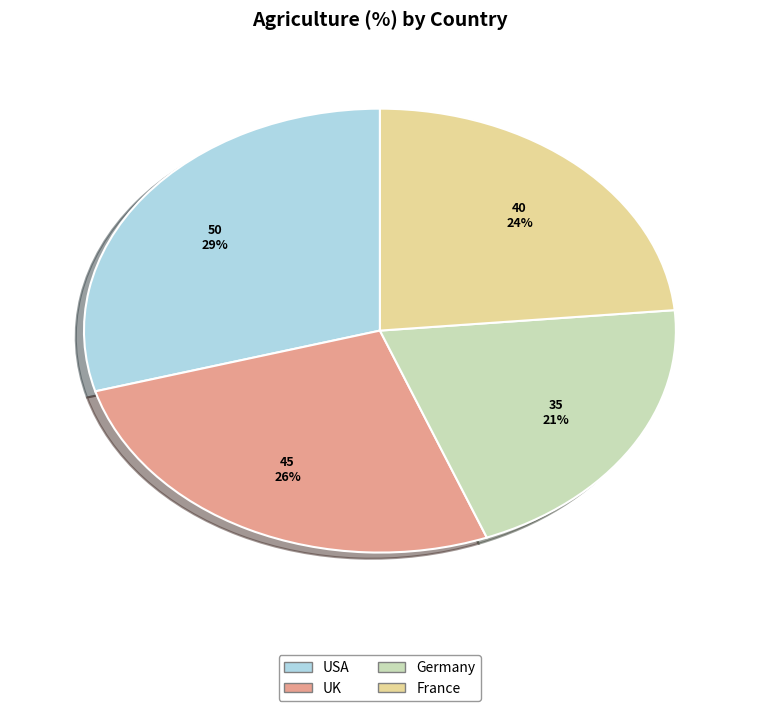

Is there a majority slice in this chart?

No